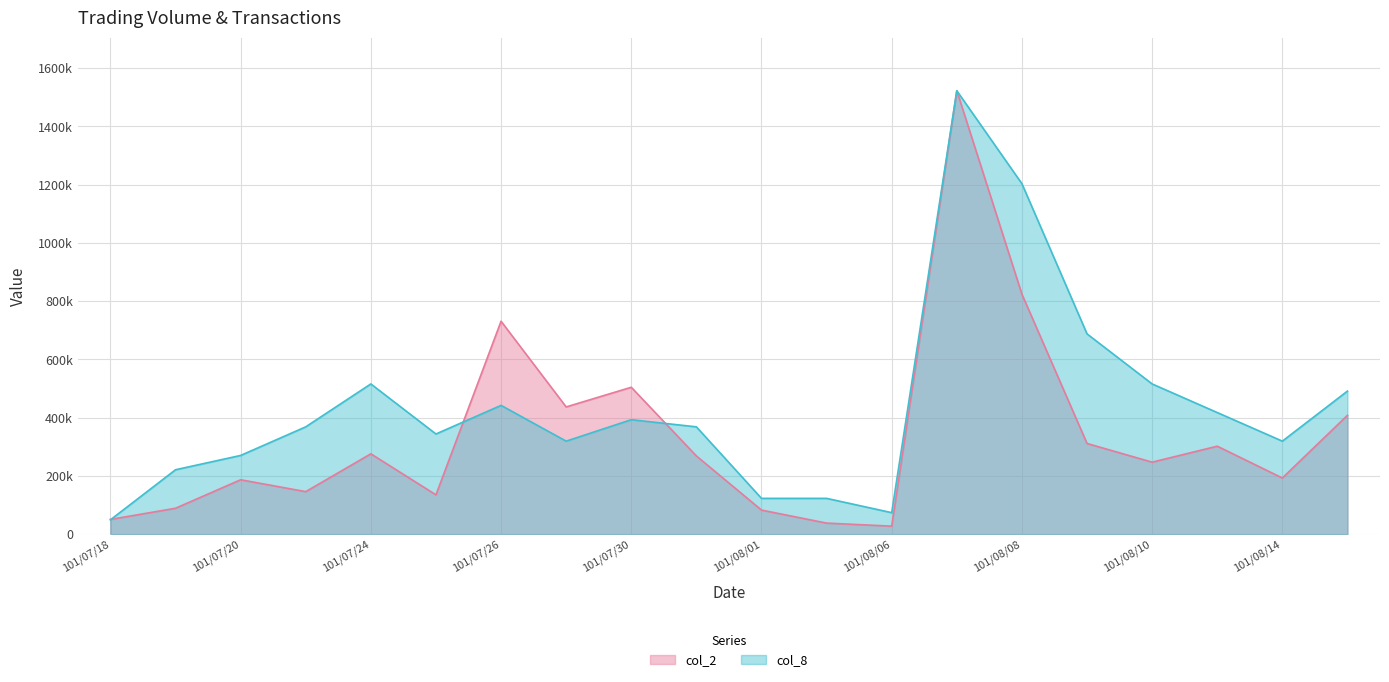

Count the number of categories in the chart.

20